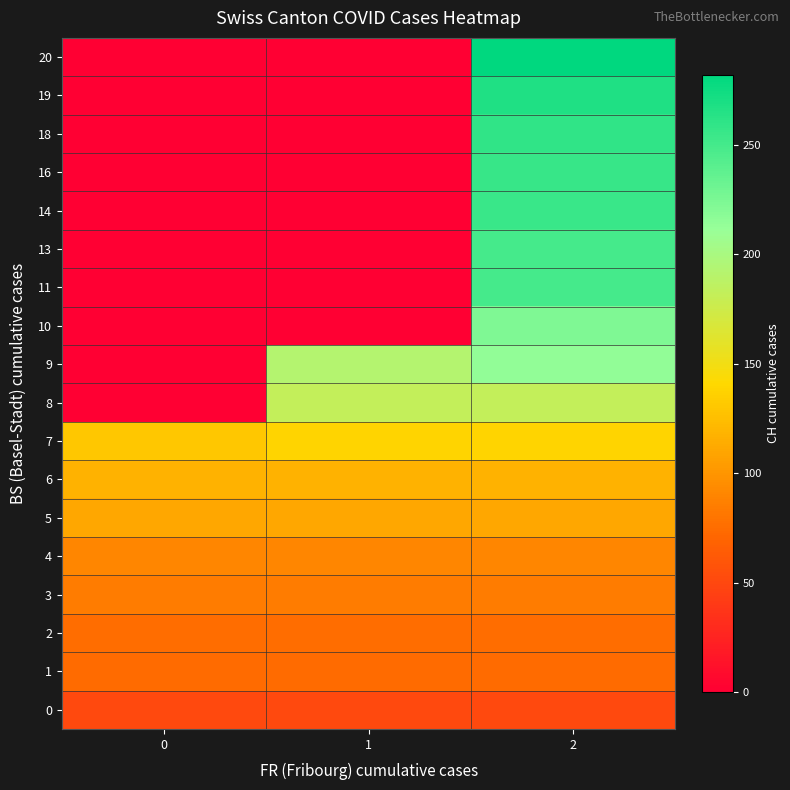

Reading right to left, what are all the values shown in this chart?

0: 2=51	1=51	0=51
1: 2=74	1=74	0=74
2: 2=76	1=76	0=76
3: 2=84	1=84	0=84
4: 2=91	1=91	0=91
5: 2=111	1=111	0=111
6: 2=117	1=117	0=117
7: 2=138	1=138	0=131
8: 2=182	1=182	0=0
9: 2=214	1=192	0=0
10: 2=223	1=0	0=0
11: 2=249	1=0	0=0
13: 2=250	1=0	0=0
14: 2=255	1=0	0=0
16: 2=256	1=0	0=0
18: 2=259	1=0	0=0
19: 2=267	1=0	0=0
20: 2=282	1=0	0=0